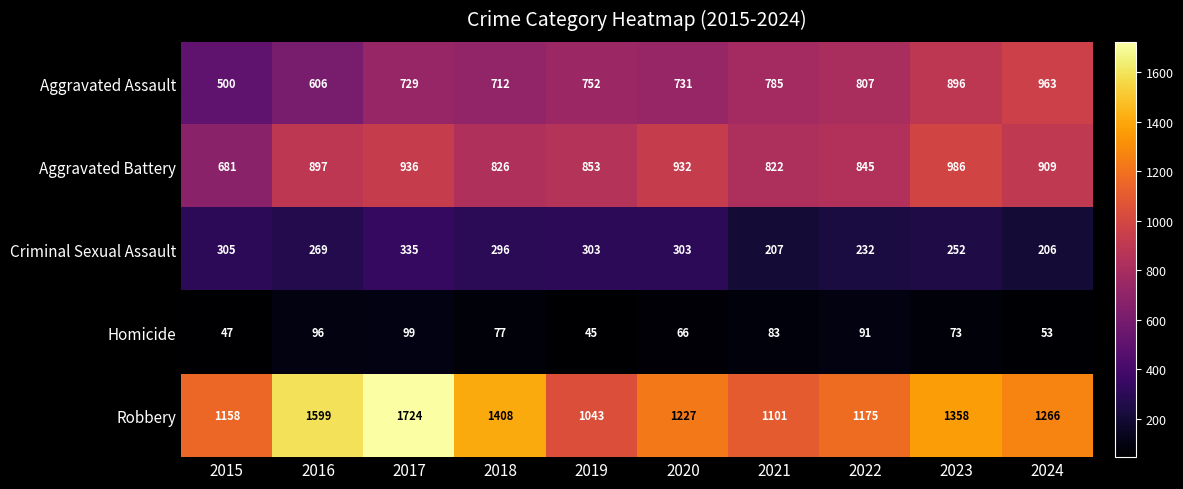

How many distinct data groups are displayed?

5